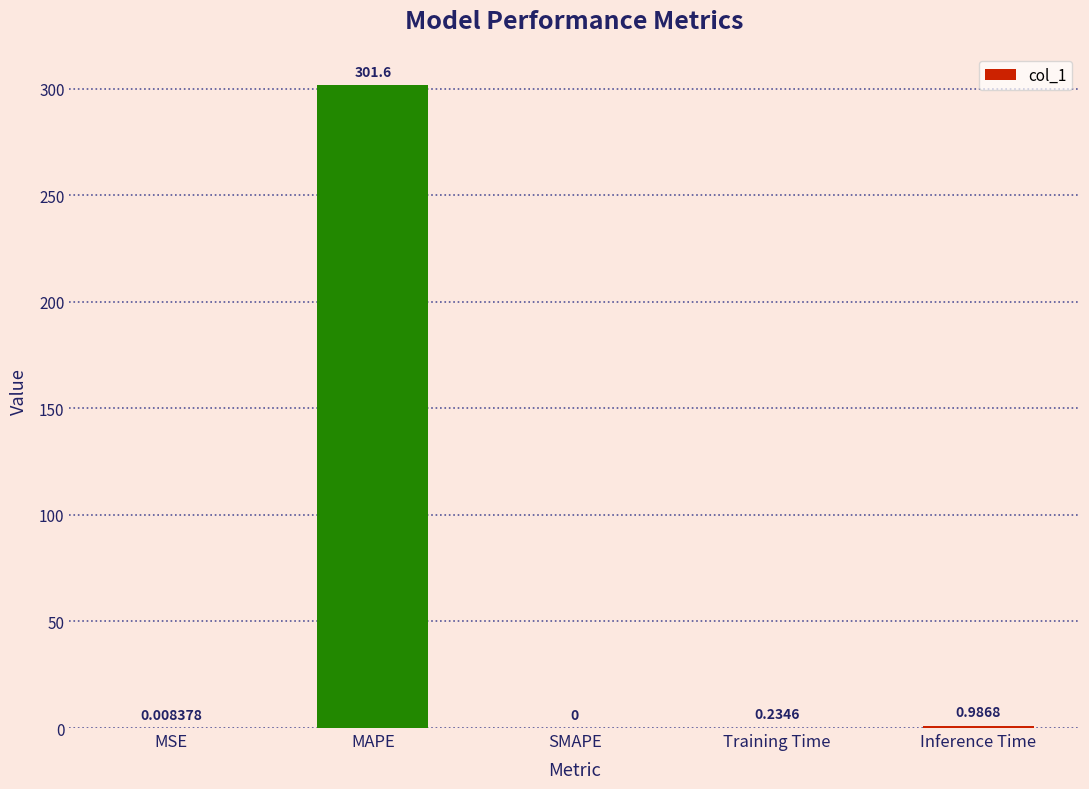

What is the difference between the values at MAPE and Inference Time?

300.7